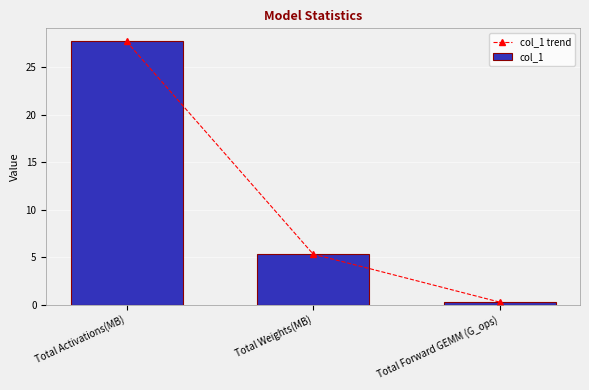

True or false: col_1 has a value of 27.7 at Total Activations(MB).

True